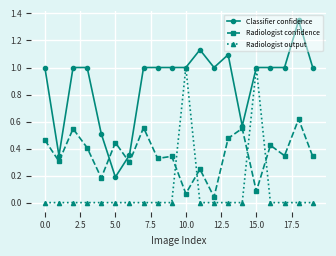

What are all the series names shown in the legend?

Classifier confidence, Radiologist confidence, Radiologist output